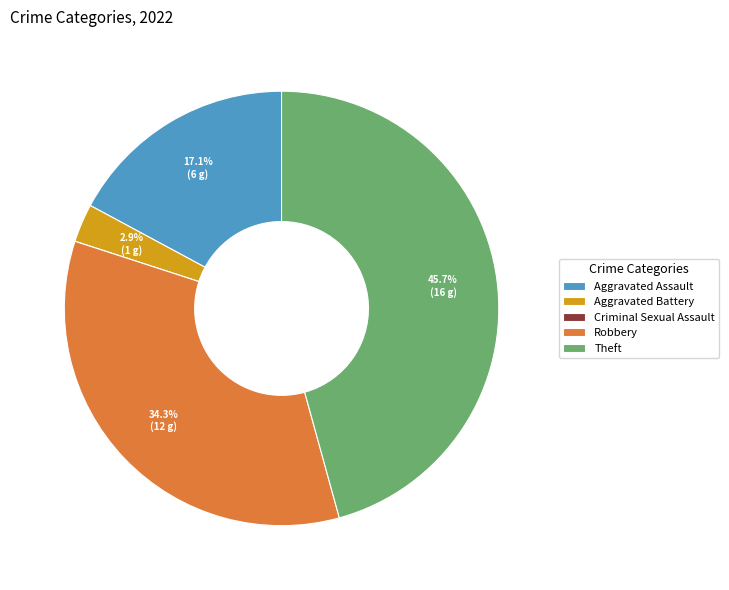

What percentage is NOT represented by Theft?

54.3%